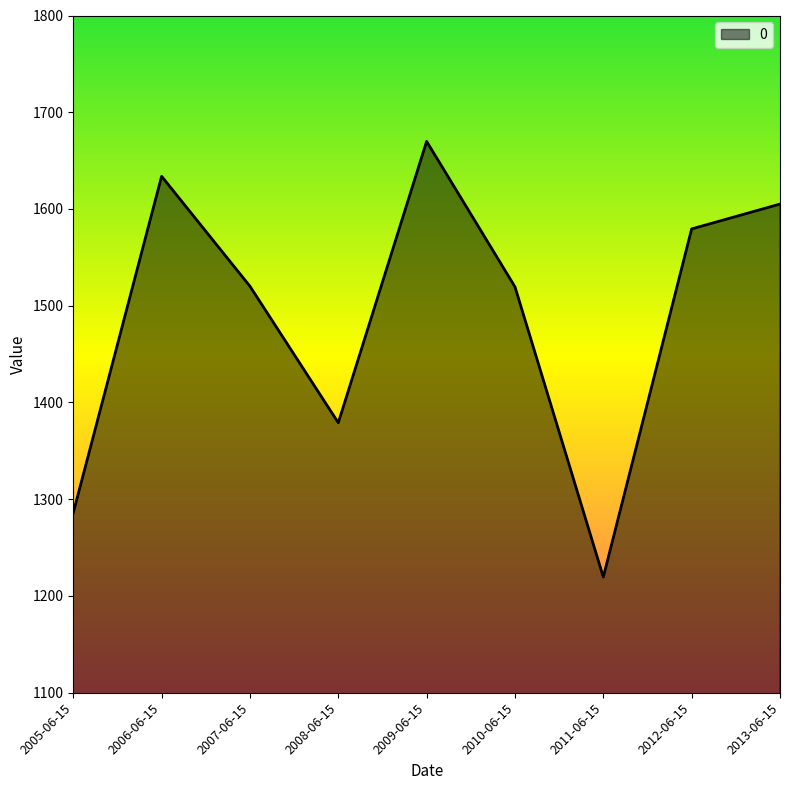

What is the minimum value shown in the chart?

1219.6